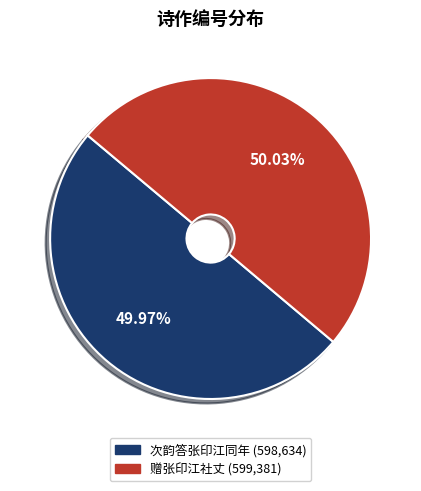

Is it true that 赠张印江社丈 is 50% of the pie?

True